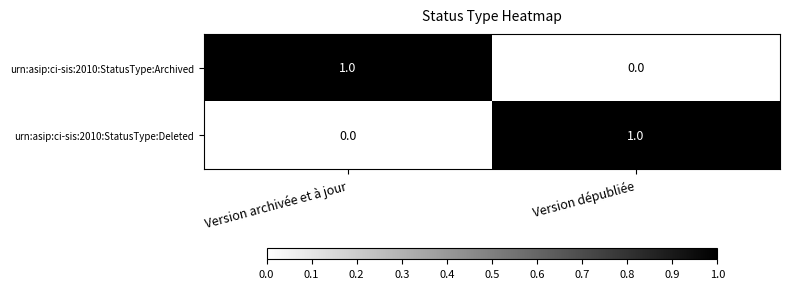

True or false: urn:asip:ci-sis:2010:StatusType:Deleted has a value of 1 at Version dépubliée.

True